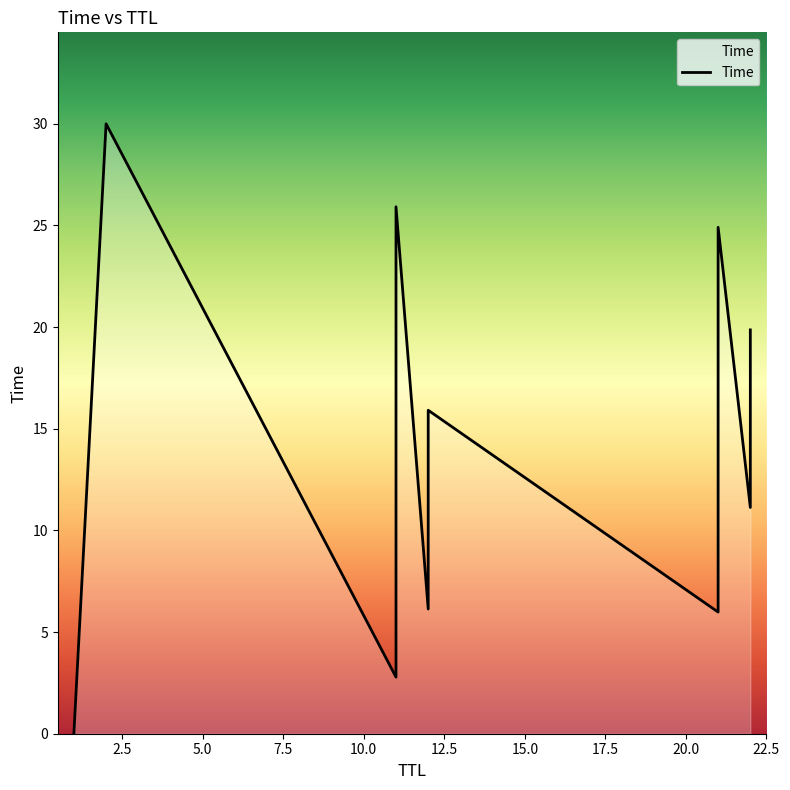

What is the maximum value shown in the chart?

30.0